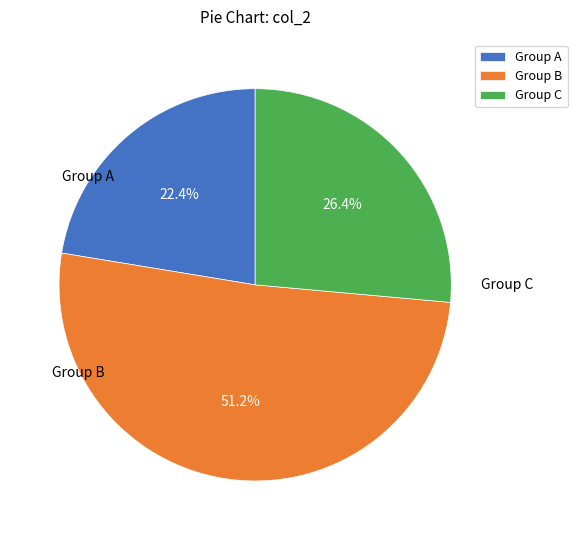

Does Group B account for over 50% of the chart?

Yes